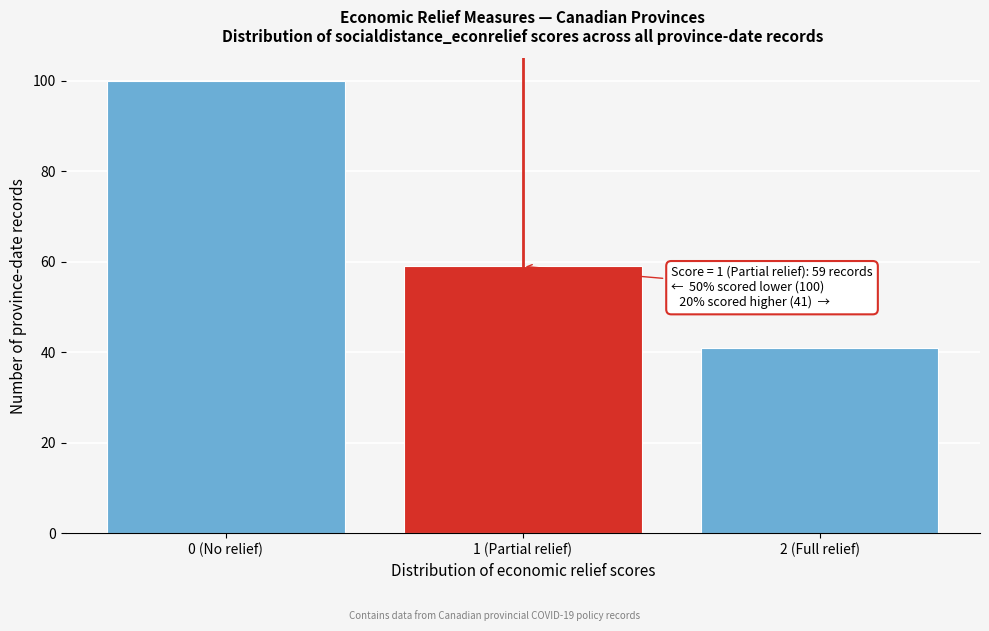

Reading left to right, what are all the values shown in this chart?

100	59	41